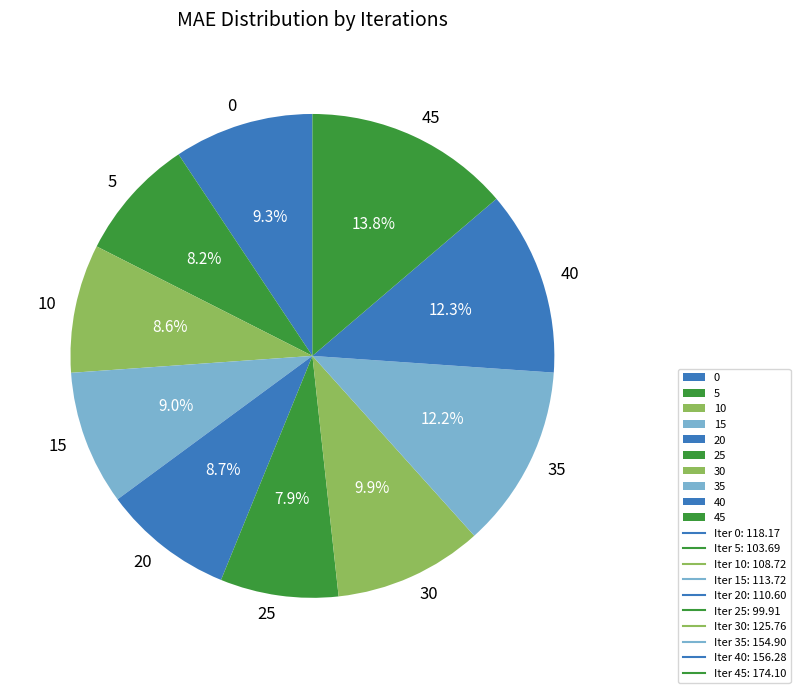

Between 5 and 45, which is larger?

45